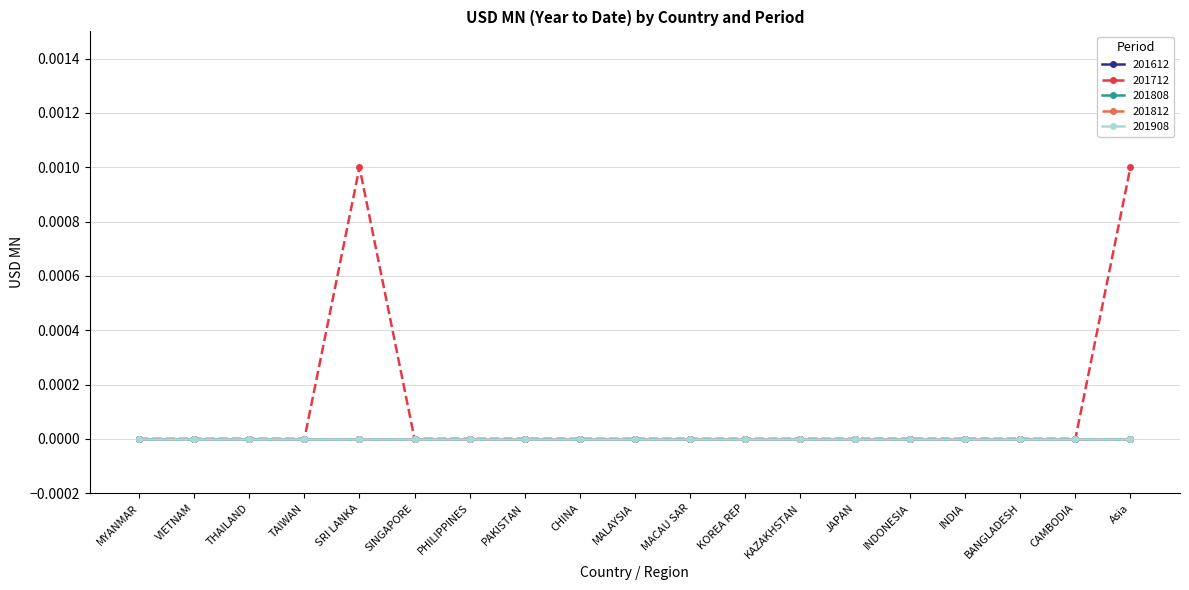

Does the chart have visible grid lines?

Yes